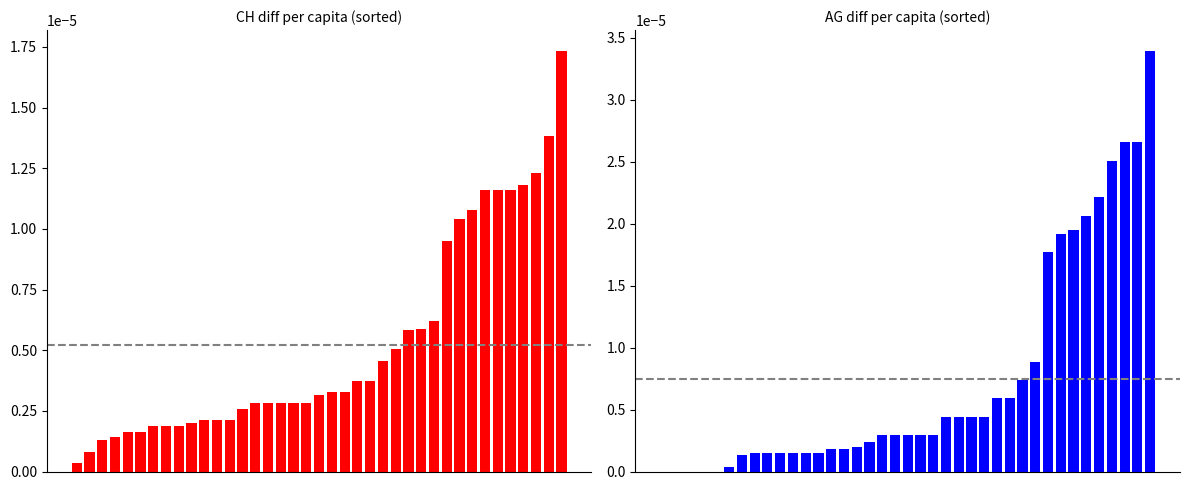

At which label does CH diff per capita reach its peak?

38